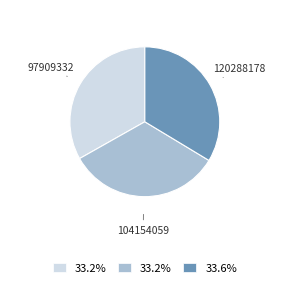

What is the ratio of the value at 104154059 to the value at 120288178?

1.0